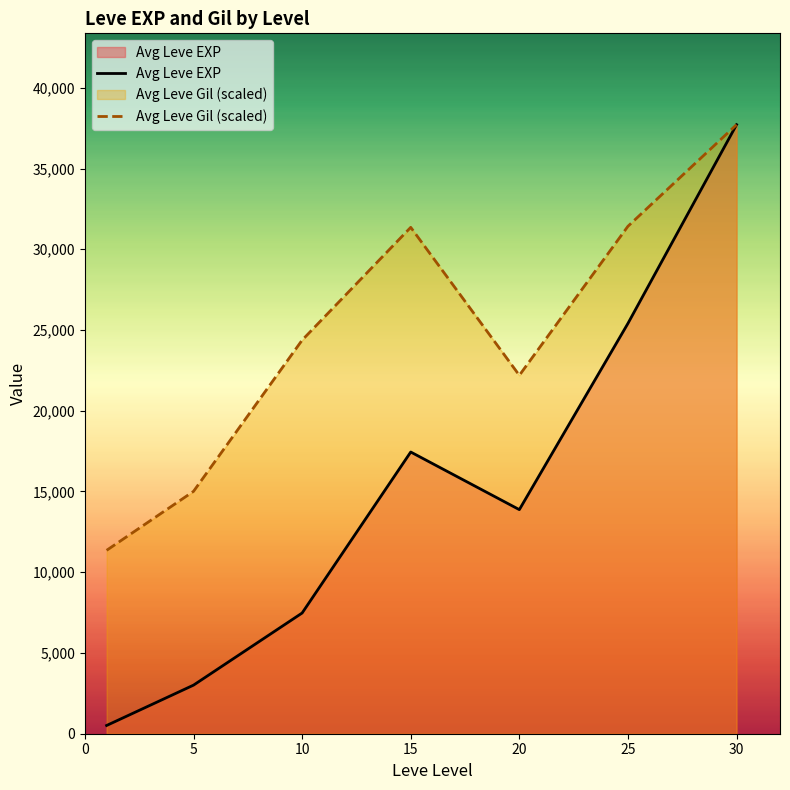

The Leve EXP series shows 4839 at 10. True or false?

False